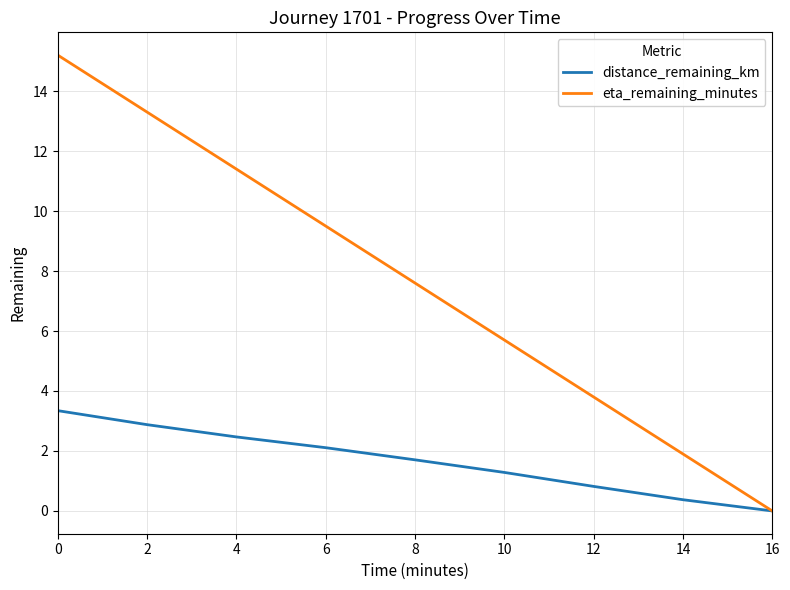

What is the greatest value displayed?

15.2